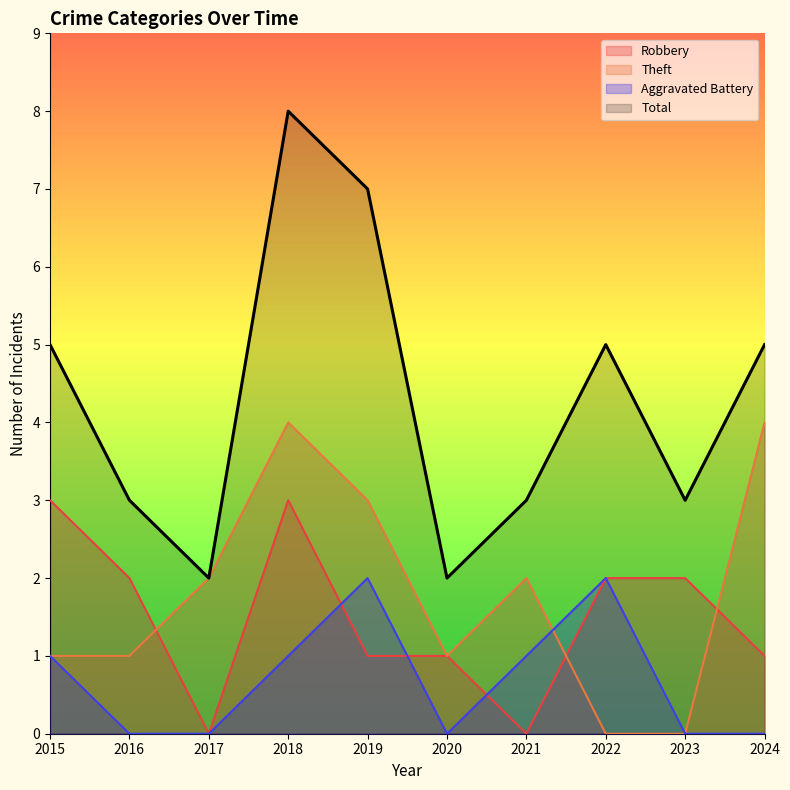

The Robbery series shows 0 at 2021. True or false?

True